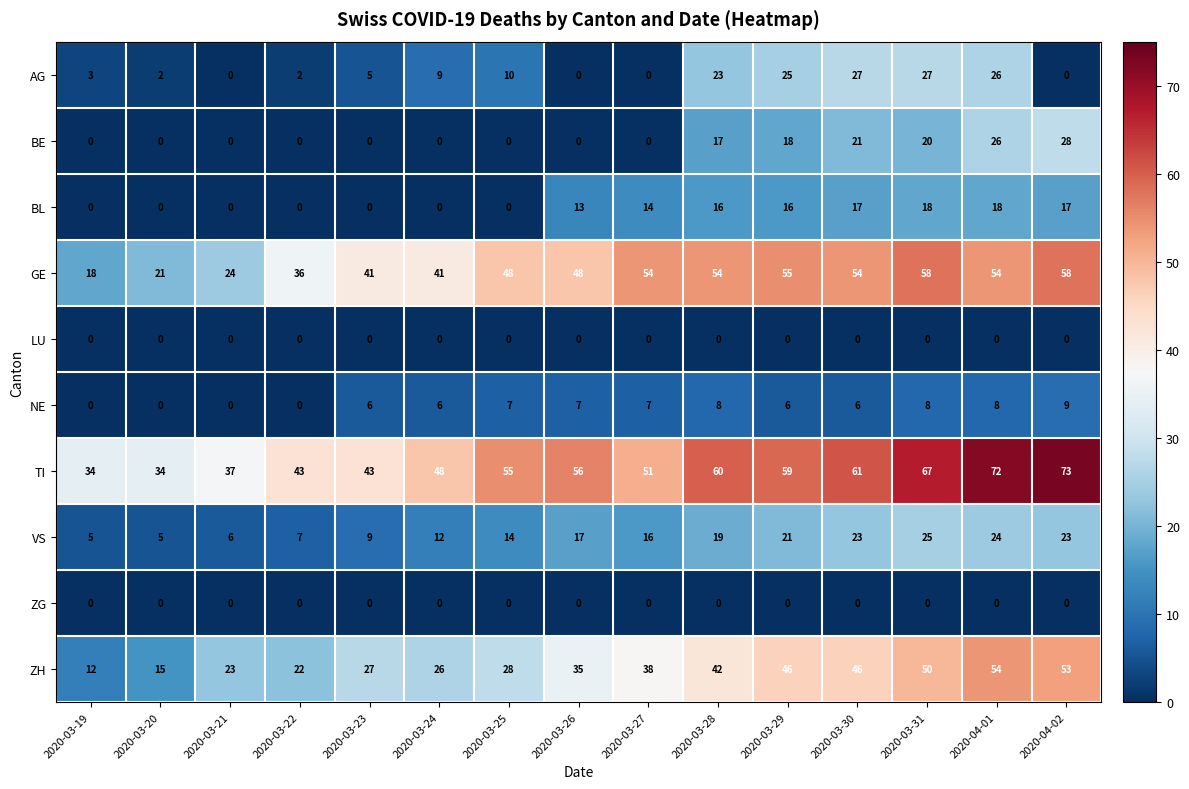

The value of NE at 2020-03-31 is 8. True or false?

True